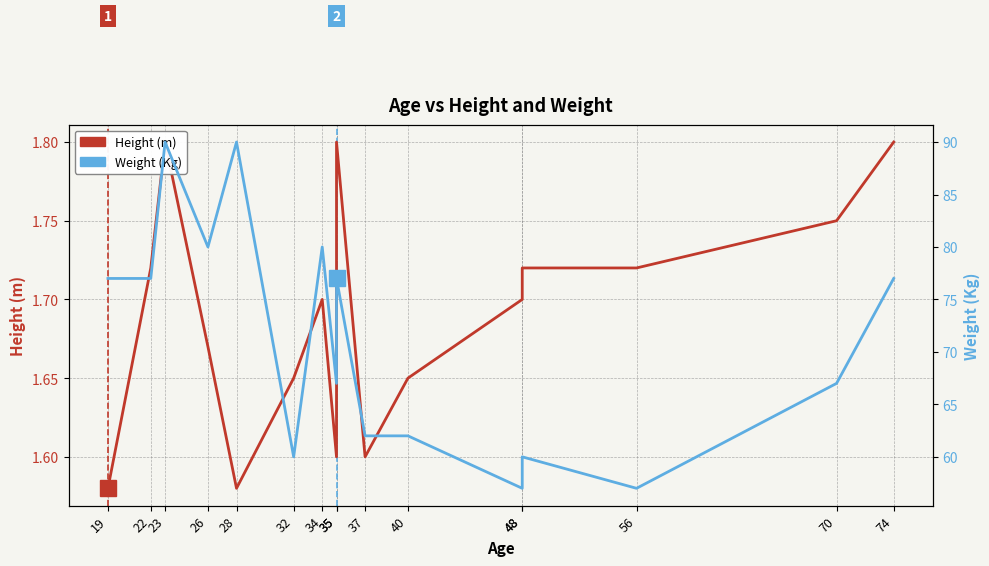

True or false: Weight (Kg) and Height (m) cross at least once.

False